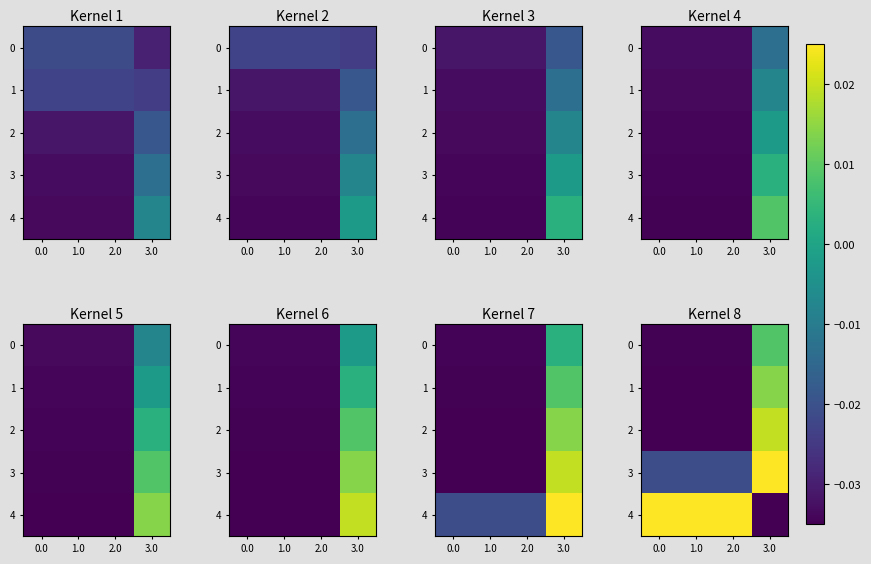

At how many categories does at least one series exceed 0?

4